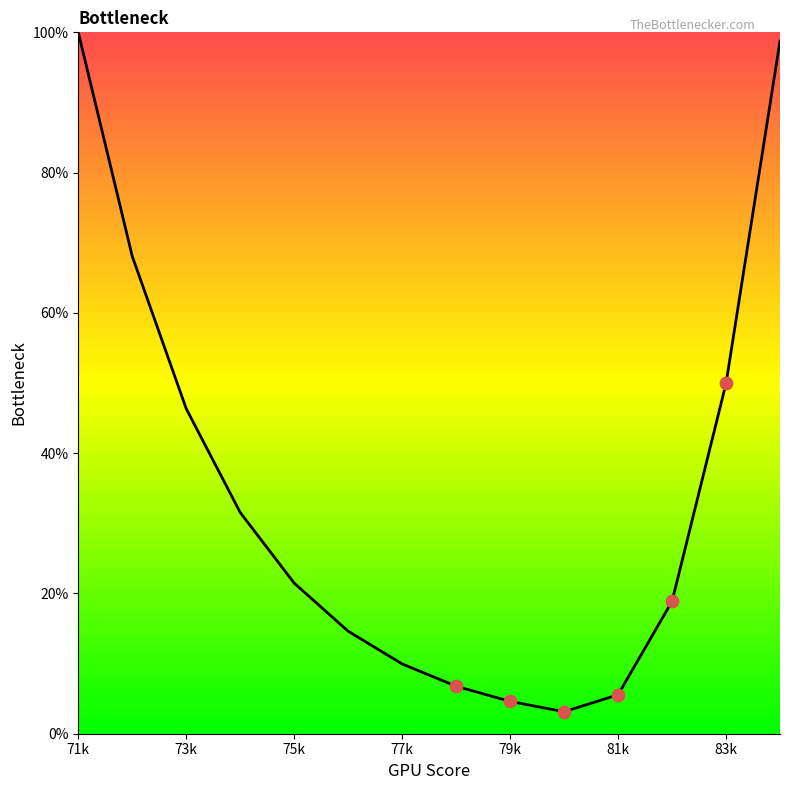

What is the smallest value displayed?

3.1